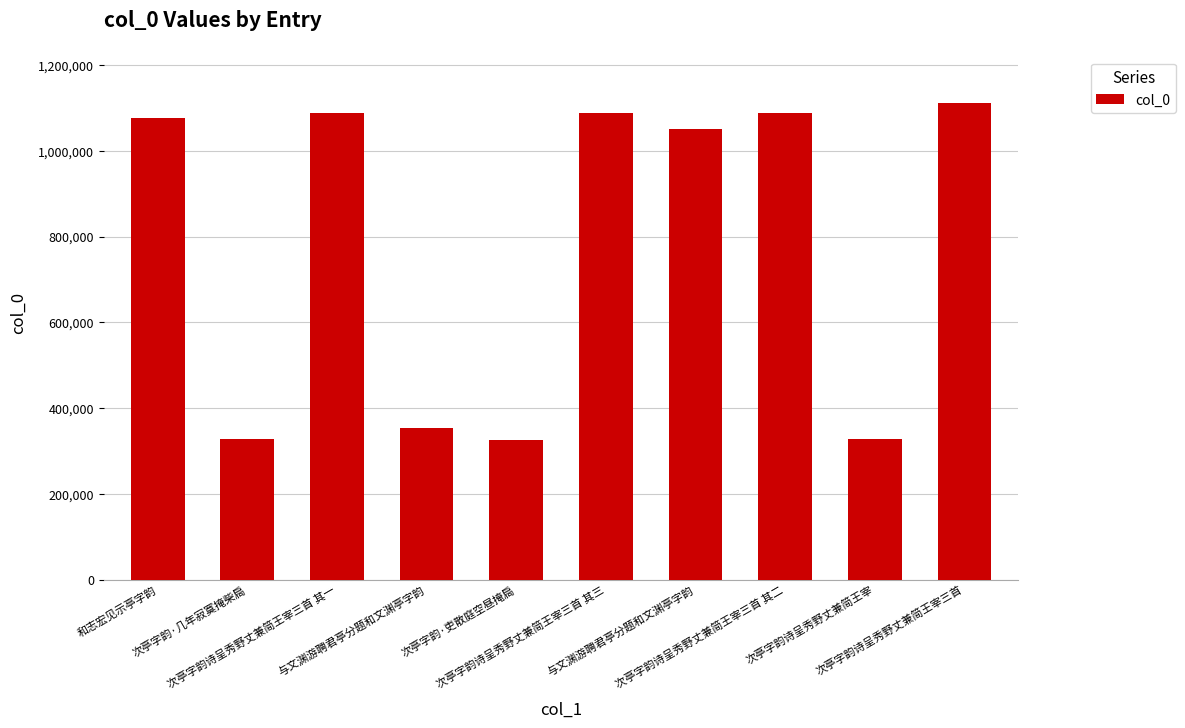

How many bars are there in total?

10